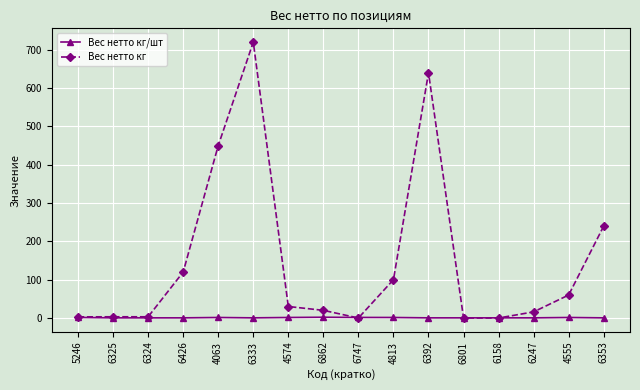

At which category is the sum across all series the highest?

6333